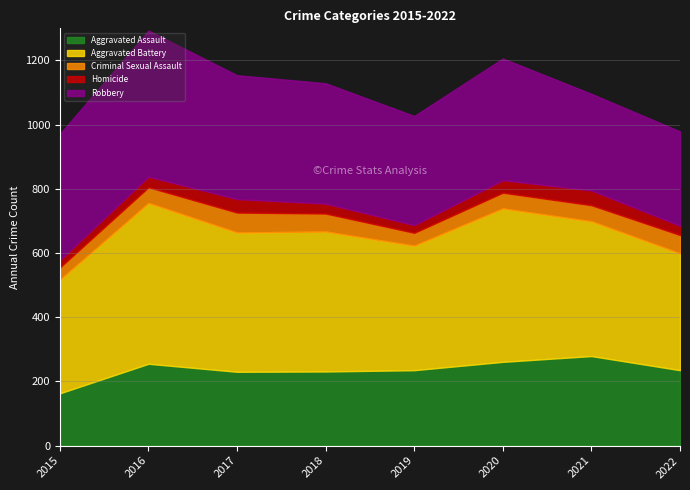

Where is the first local minimum for Criminal Sexual Assault?

2019